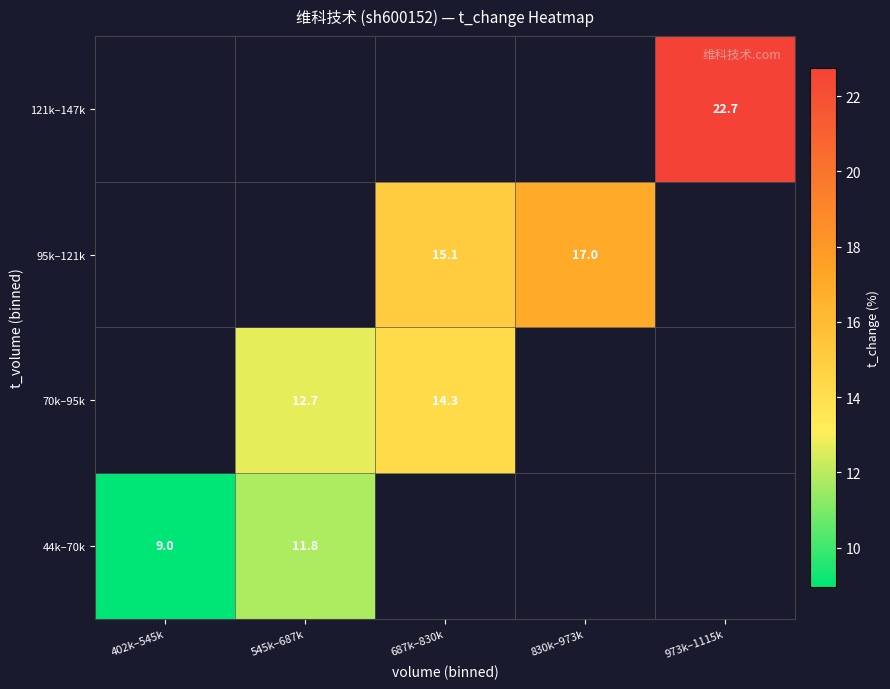

How many values in the 70k–95k series are below 14?

1